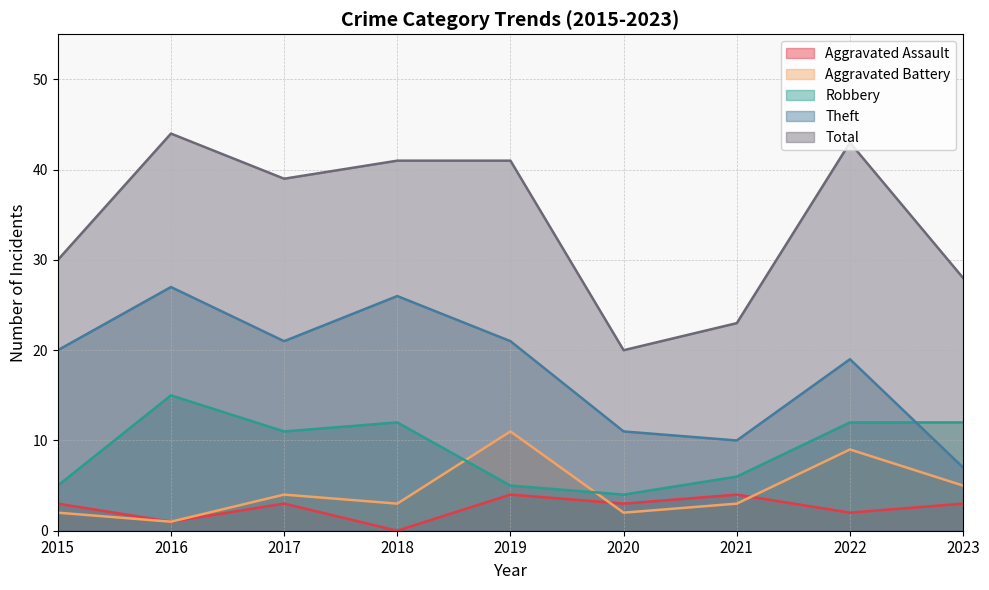

What is the maximum value for Robbery?

15